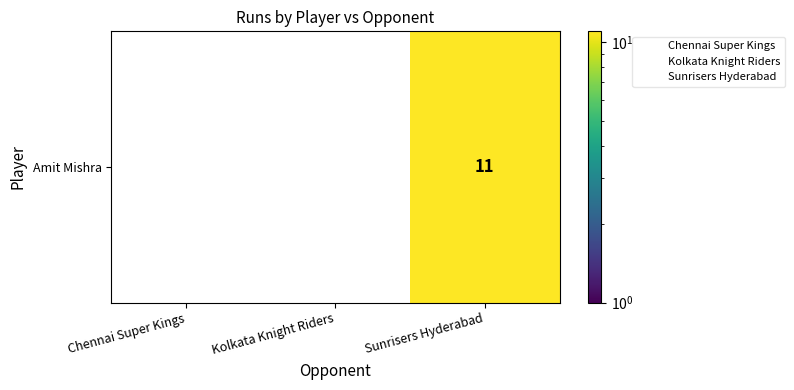

Reading left to right, extract all data points from this chart.

0	0	11